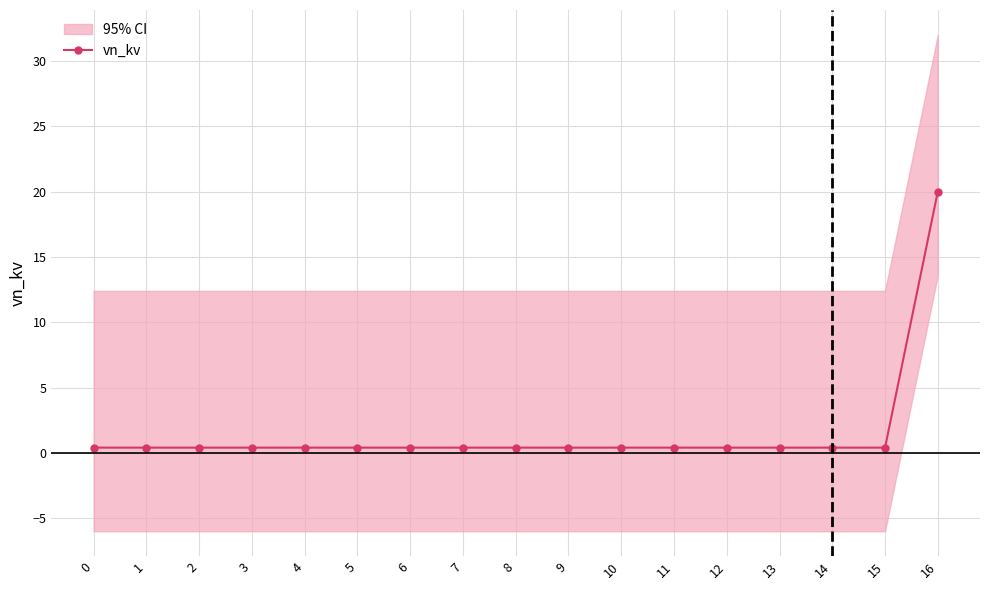

What is the value of the 11th point from the left?

0.4